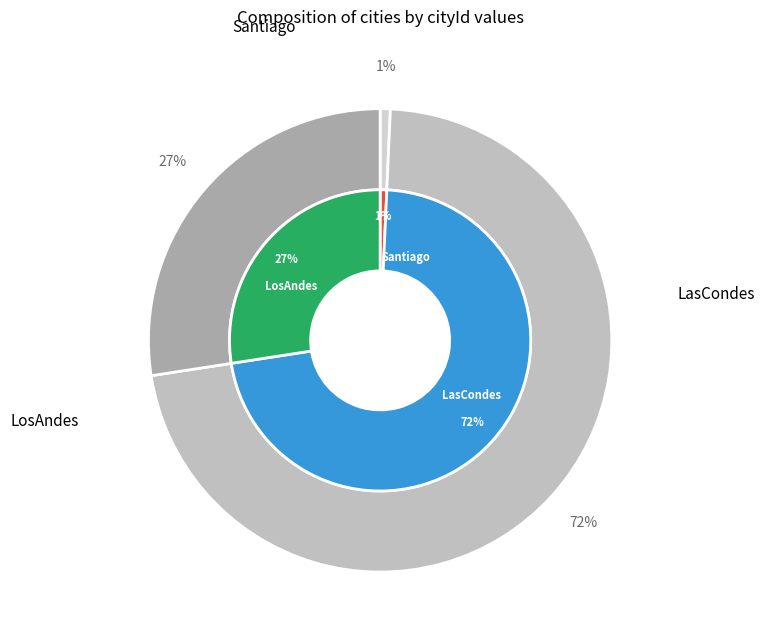

To the nearest percent, what portion does LosAndes represent?

27%